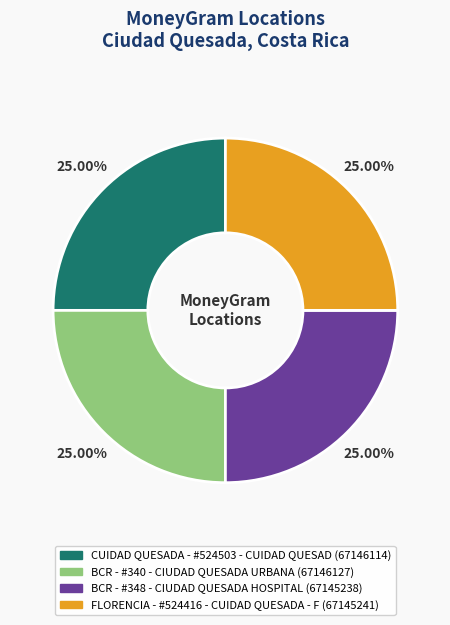

The BCR - #340 - CIUDAD QUESADA URBANA slice represents 25% of the pie. True or false?

True